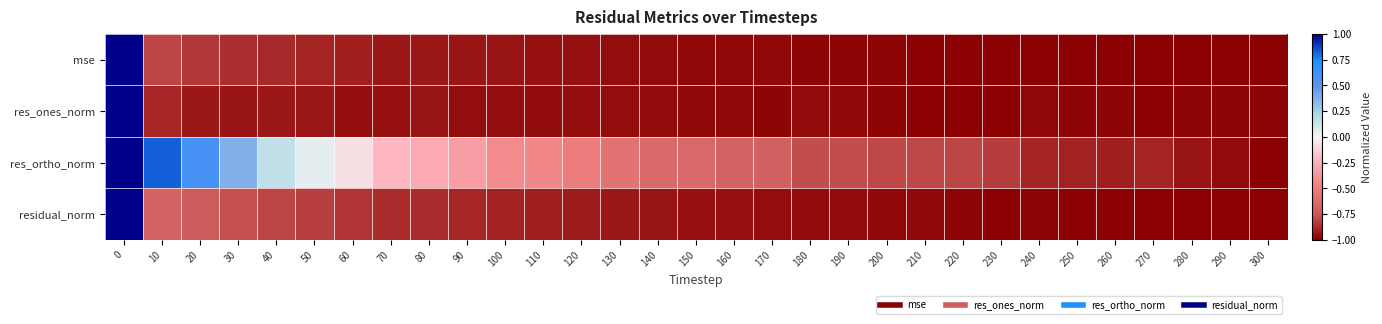

What is the total value across all series at 10?

-1.5